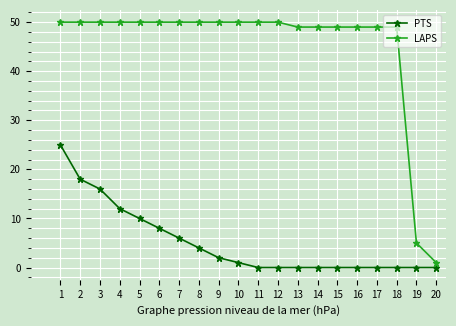

At 9, list the series in order from smallest to largest.

PTS, LAPS